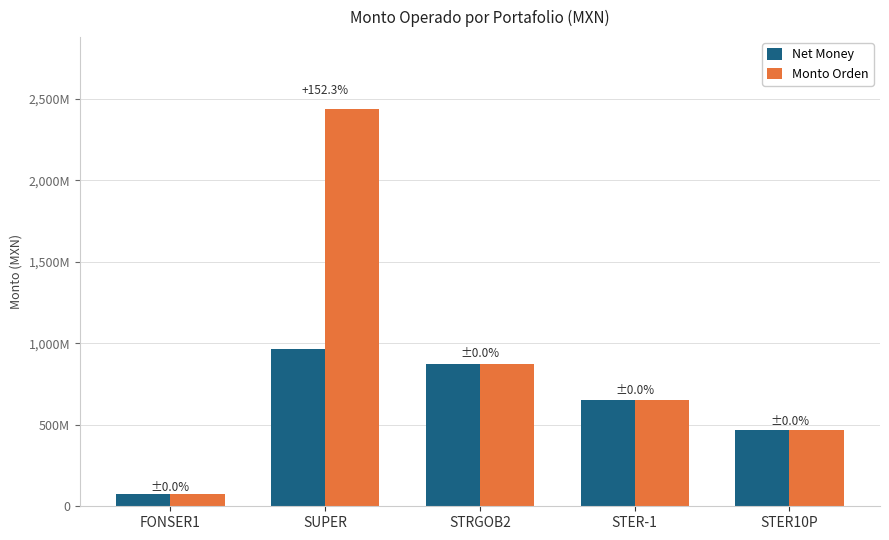

True or false: Monto Orden has a value of 650668616.0 at STER-1.

True